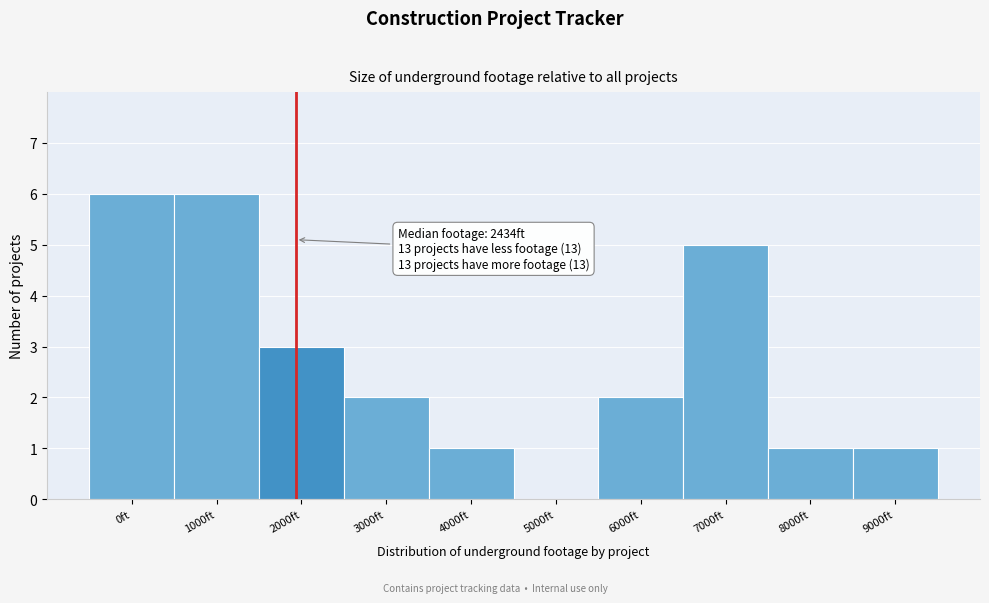

Reading left to right, what are all the values shown in this chart?

0ft=6	1000ft=6	2000ft=3	3000ft=2	4000ft=1	5000ft=0	6000ft=2	7000ft=5	8000ft=1	9000ft=1